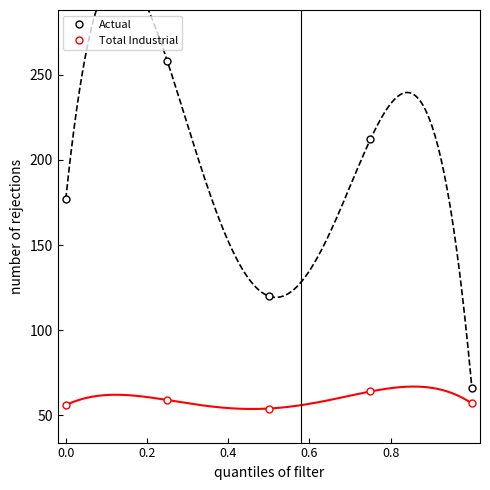

What is the value of the Total Industrial point at the 4th from the left?

64